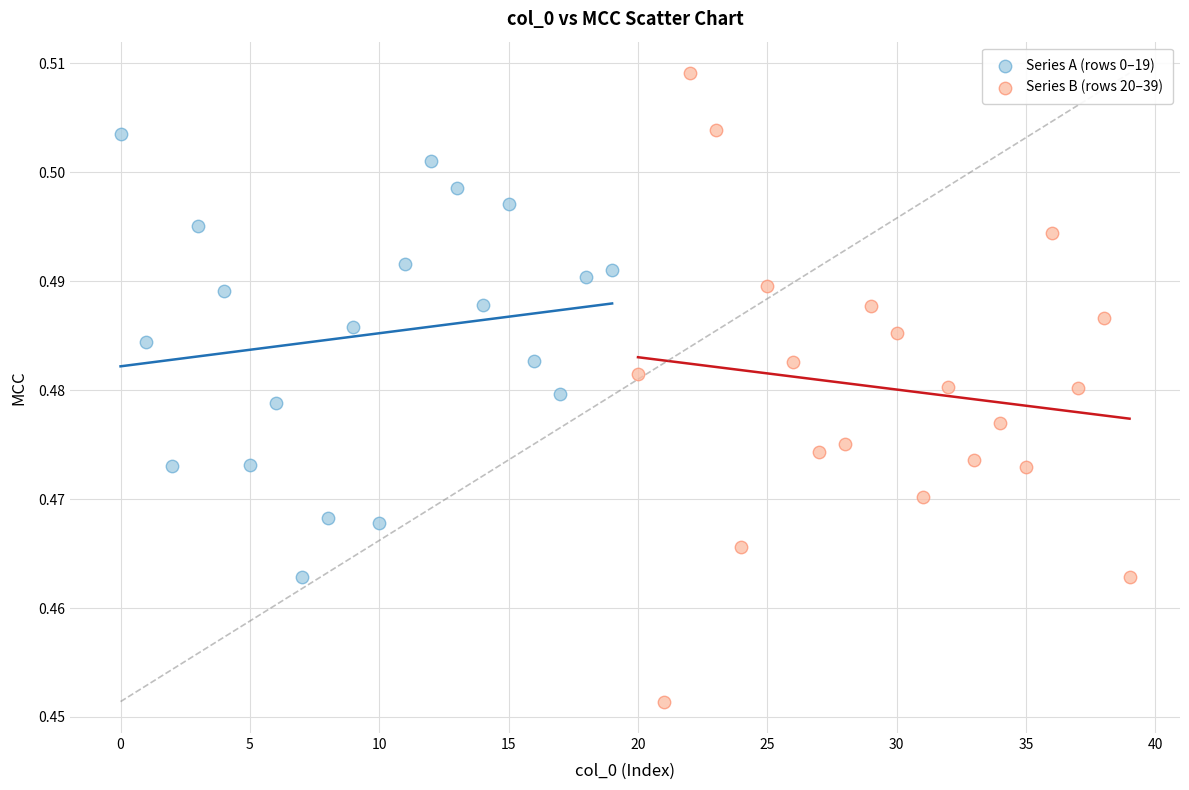

Which series contains the lowest Y value?

Series B (rows 20–39)